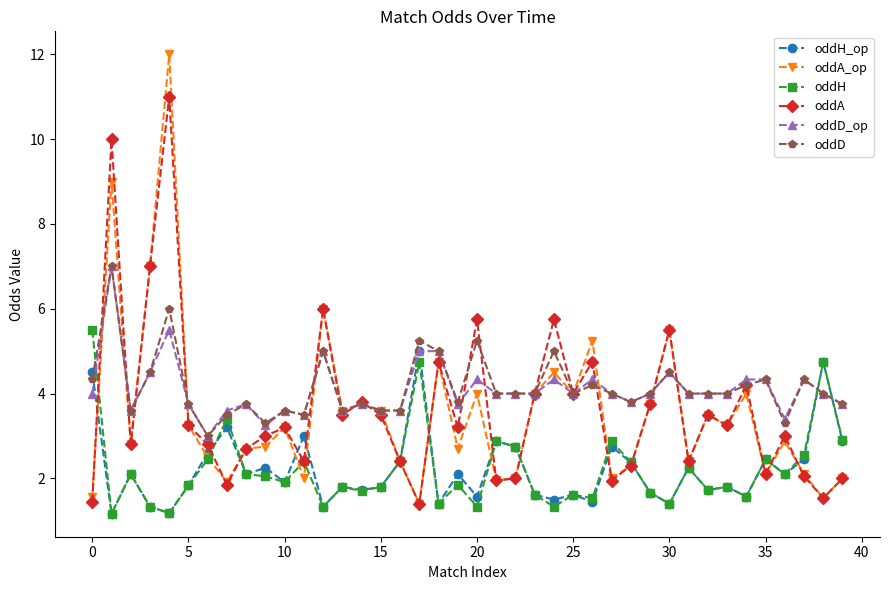

True or false: oddD_op has more than 1 points higher than both neighbors.

True